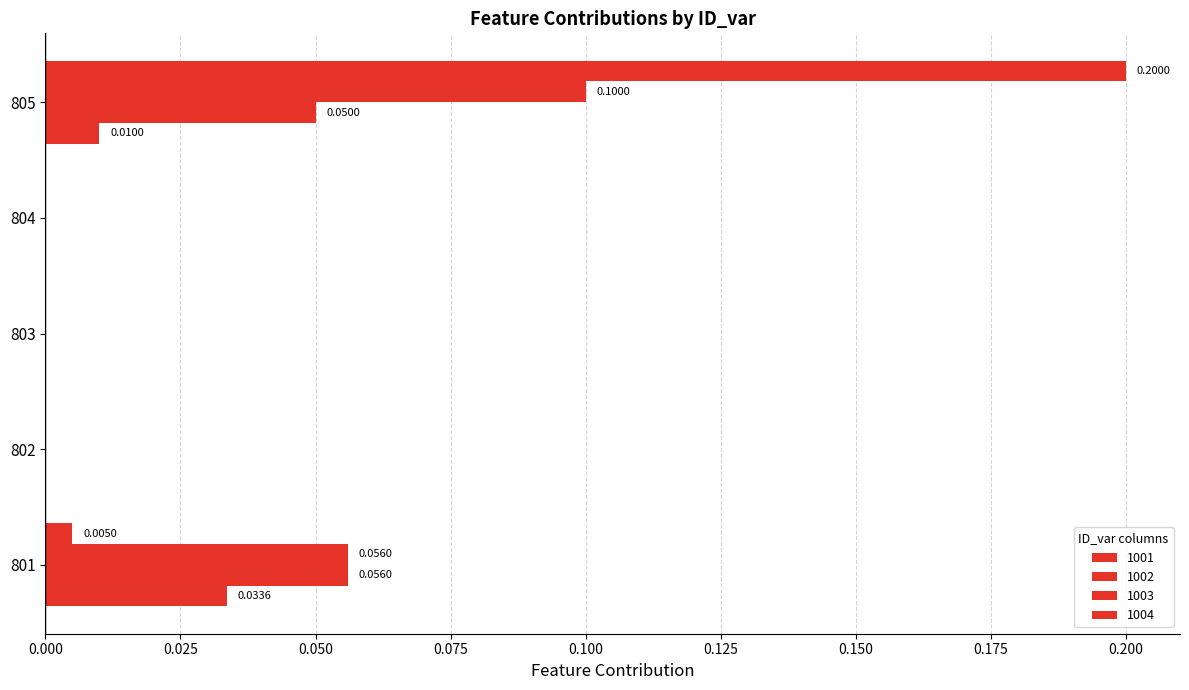

Count the number of categories in the chart.

5